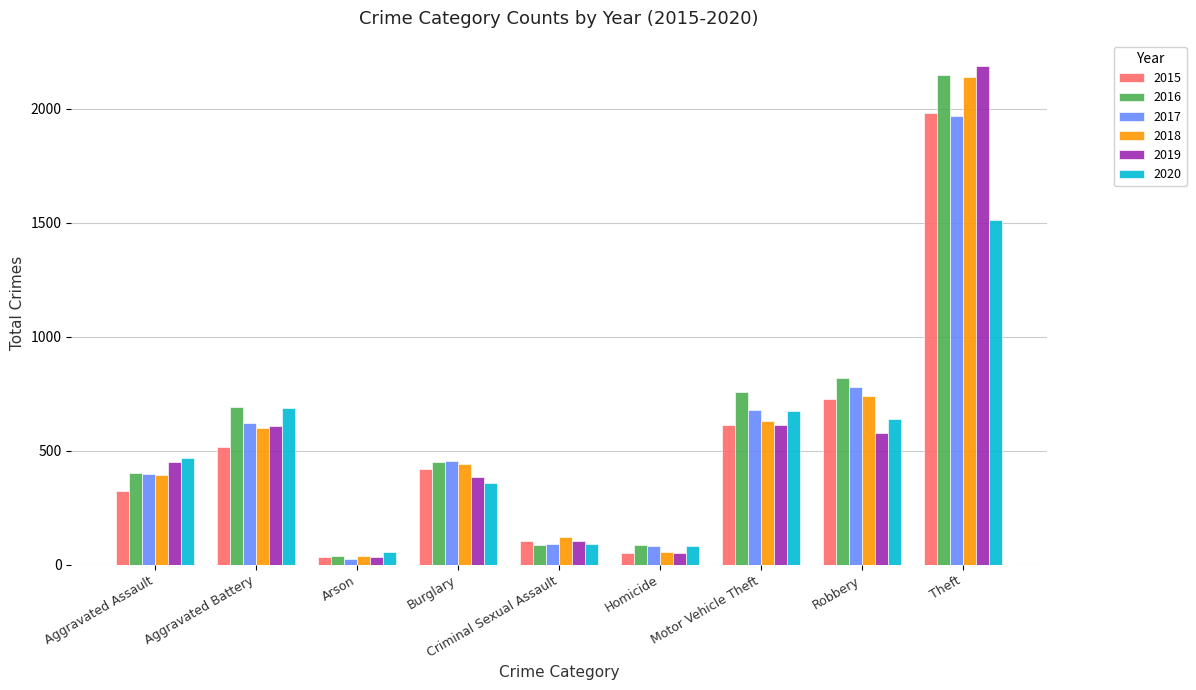

What is the lowest value of the 2016 series?

40